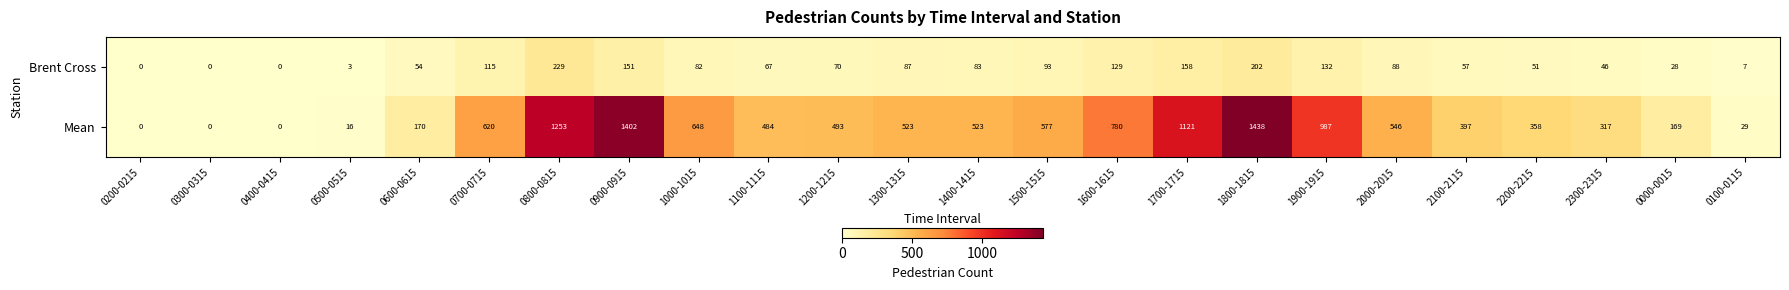

What is the maximum value shown in the chart?

1438